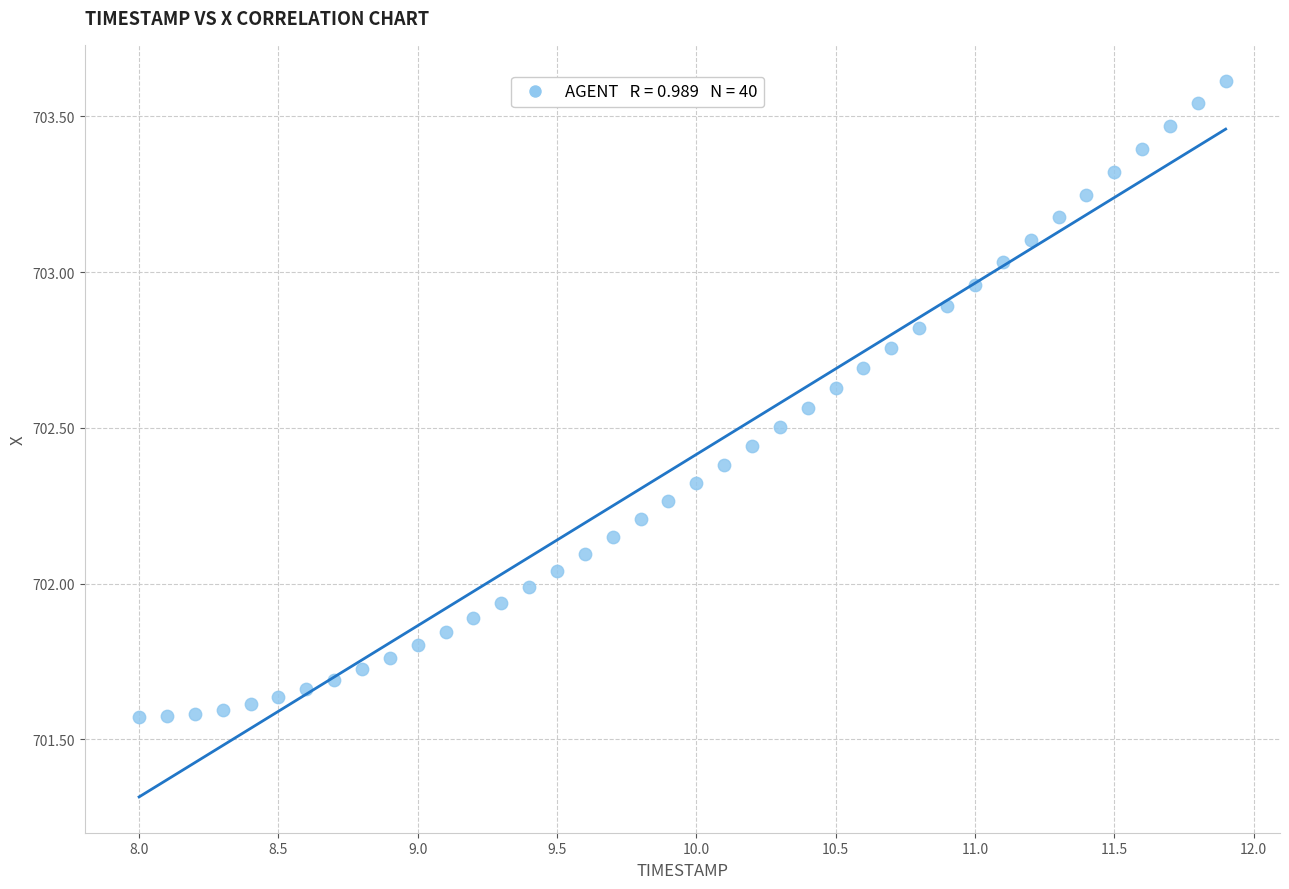

What is the range of Y values (max minus min)?

2.0